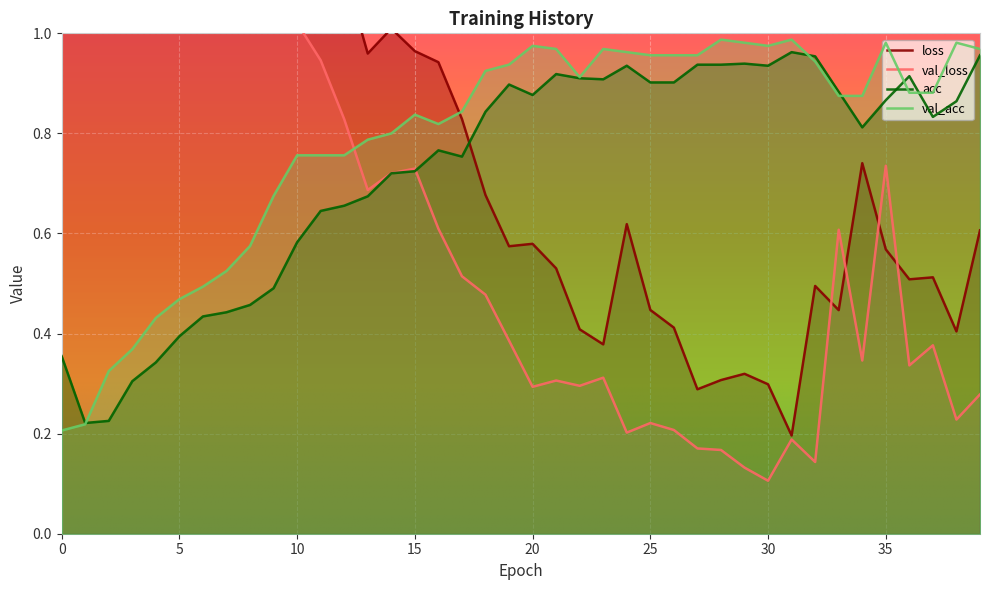

At which label does val_loss reach its minimum?

30